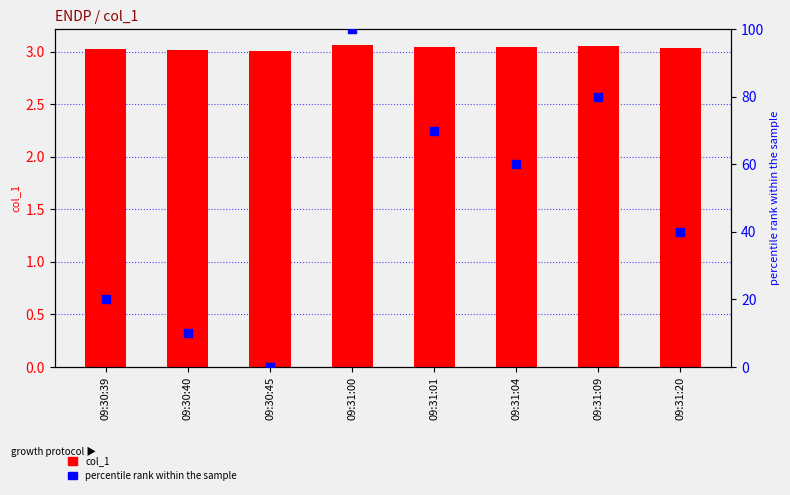

What is the total value across all series at 09:31:09?

83.0